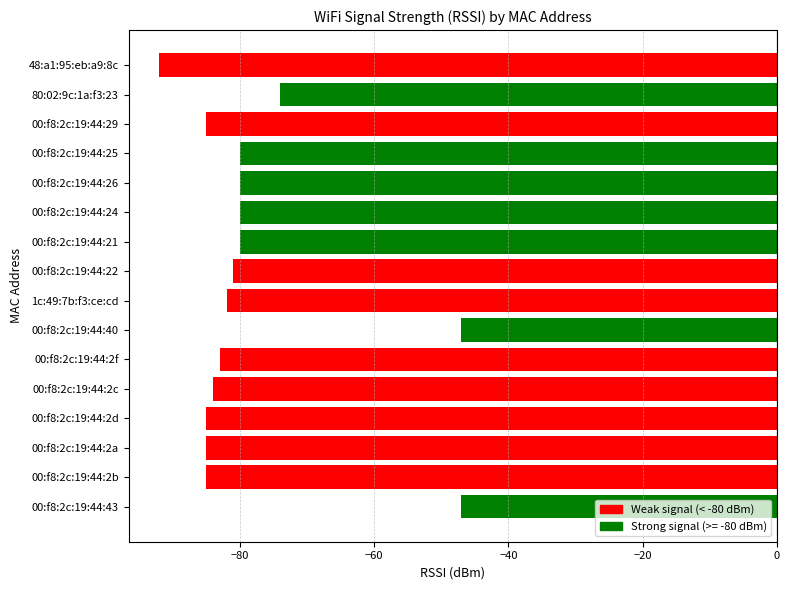

Reading top to bottom, extract all data points from this chart.

48:a1:95:eb:a9:8c=-92	80:02:9c:1a:f3:23=-74	00:f8:2c:19:44:29=-85	00:f8:2c:19:44:25=-80	00:f8:2c:19:44:26=-80	00:f8:2c:19:44:24=-80	00:f8:2c:19:44:21=-80	00:f8:2c:19:44:22=-81	1c:49:7b:f3:ce:cd=-82	00:f8:2c:19:44:40=-47	00:f8:2c:19:44:2f=-83	00:f8:2c:19:44:2c=-84	00:f8:2c:19:44:2d=-85	00:f8:2c:19:44:2a=-85	00:f8:2c:19:44:2b=-85	00:f8:2c:19:44:43=-47